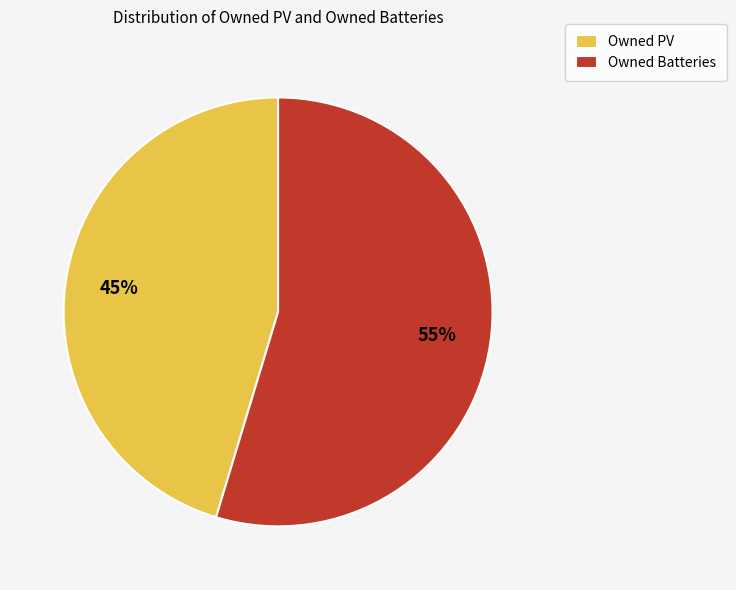

Is there any slice that represents more than half of the pie?

Yes